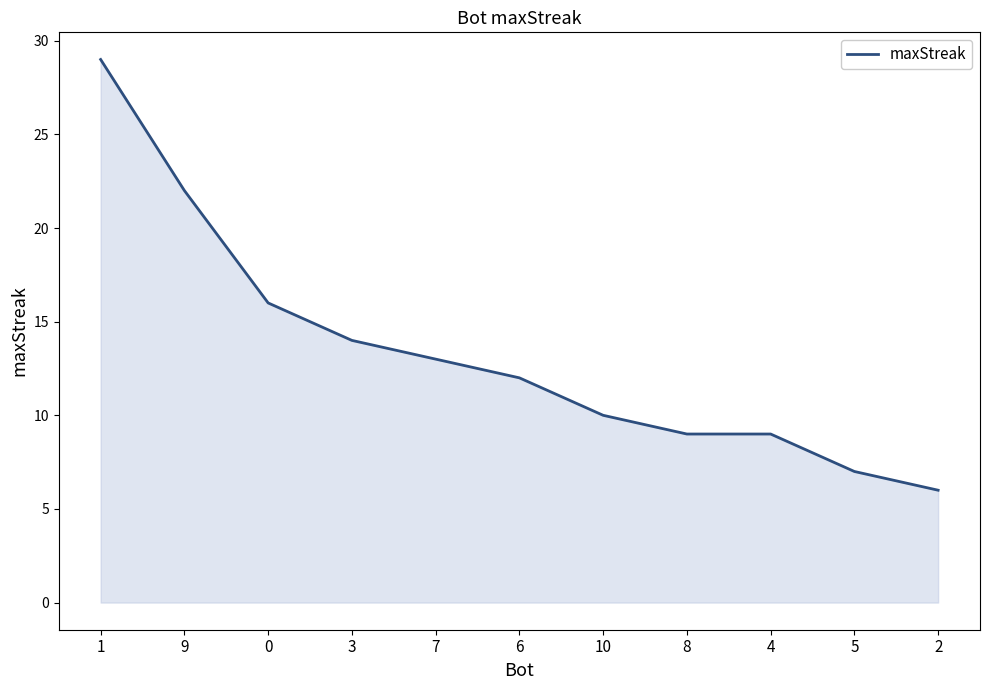

What is the change in value from 1 to 0?

-13